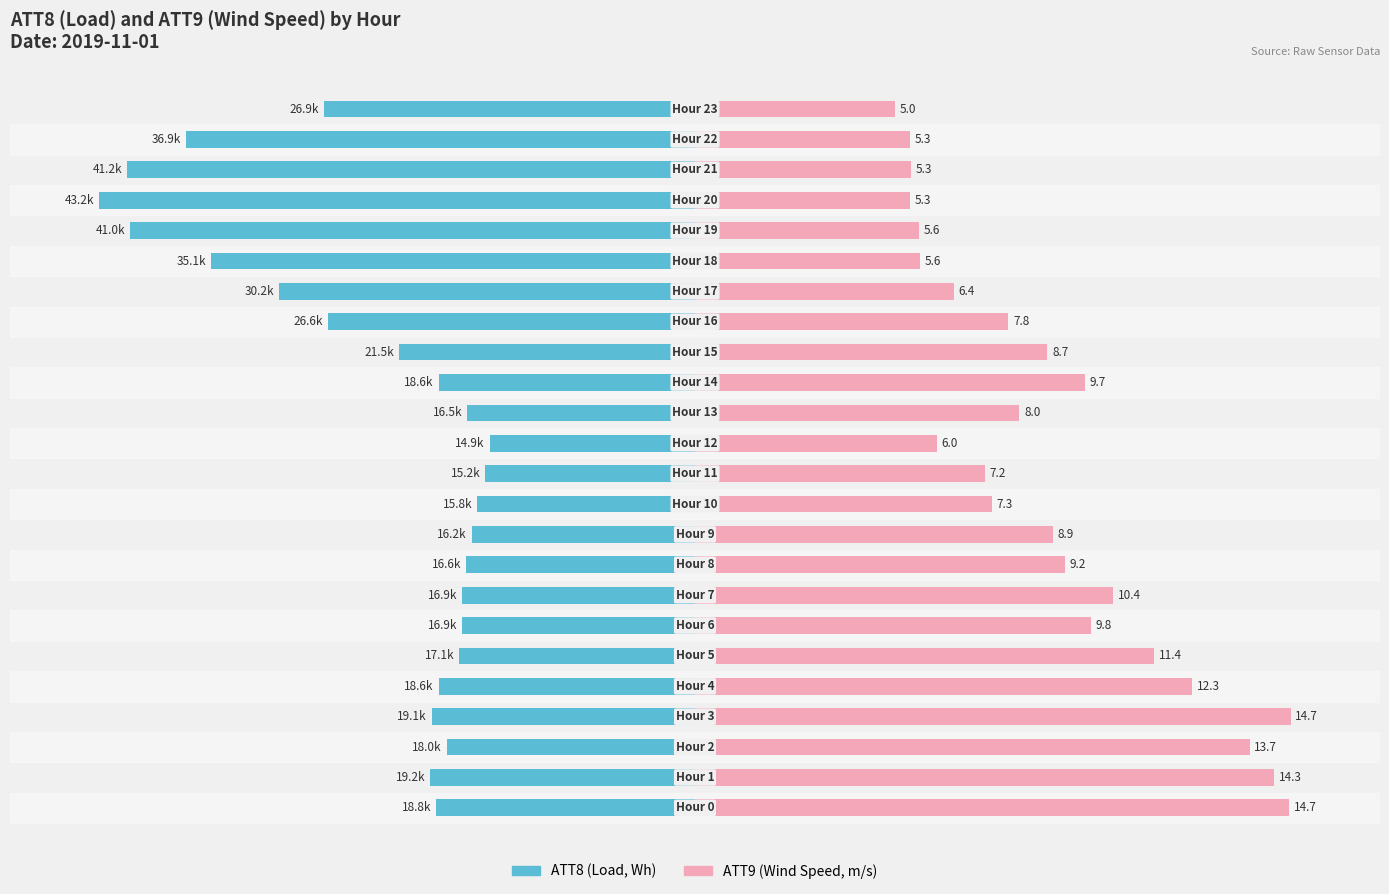

The ATT9 series shows 96.0 at 8. True or false?

False